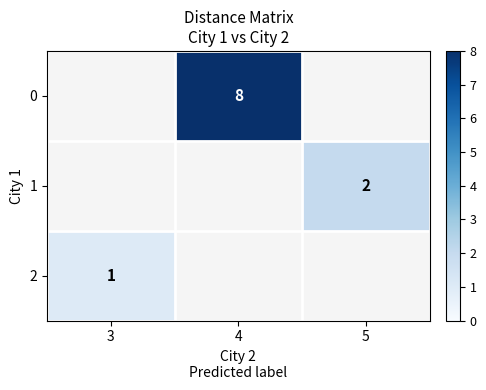

List the labels in order of 2 value, largest first.

3, 4, 5